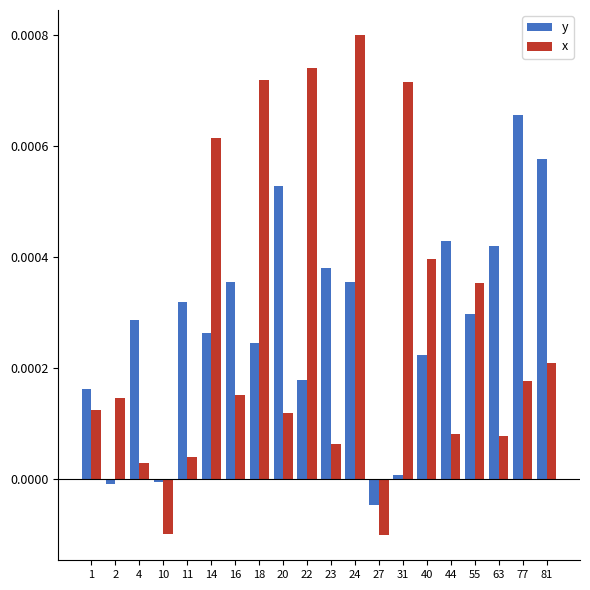

List the series in order of their overall mean, lowest first.

x, y